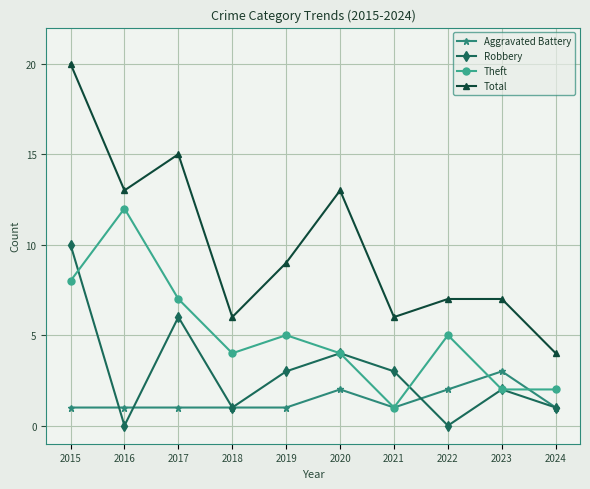

How many interior local peaks does the Theft series have?

3